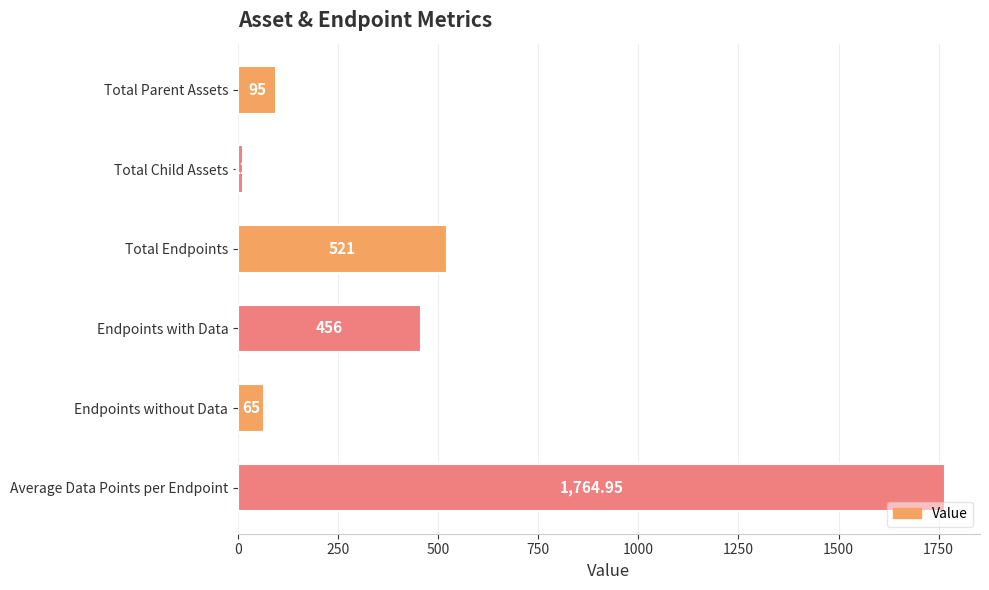

How many bars are there in total?

6